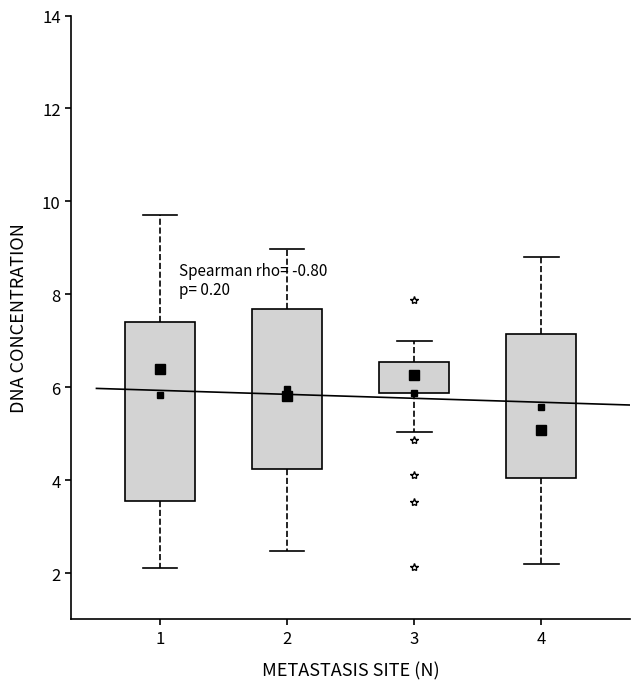

Which box has the lowest median line?

4